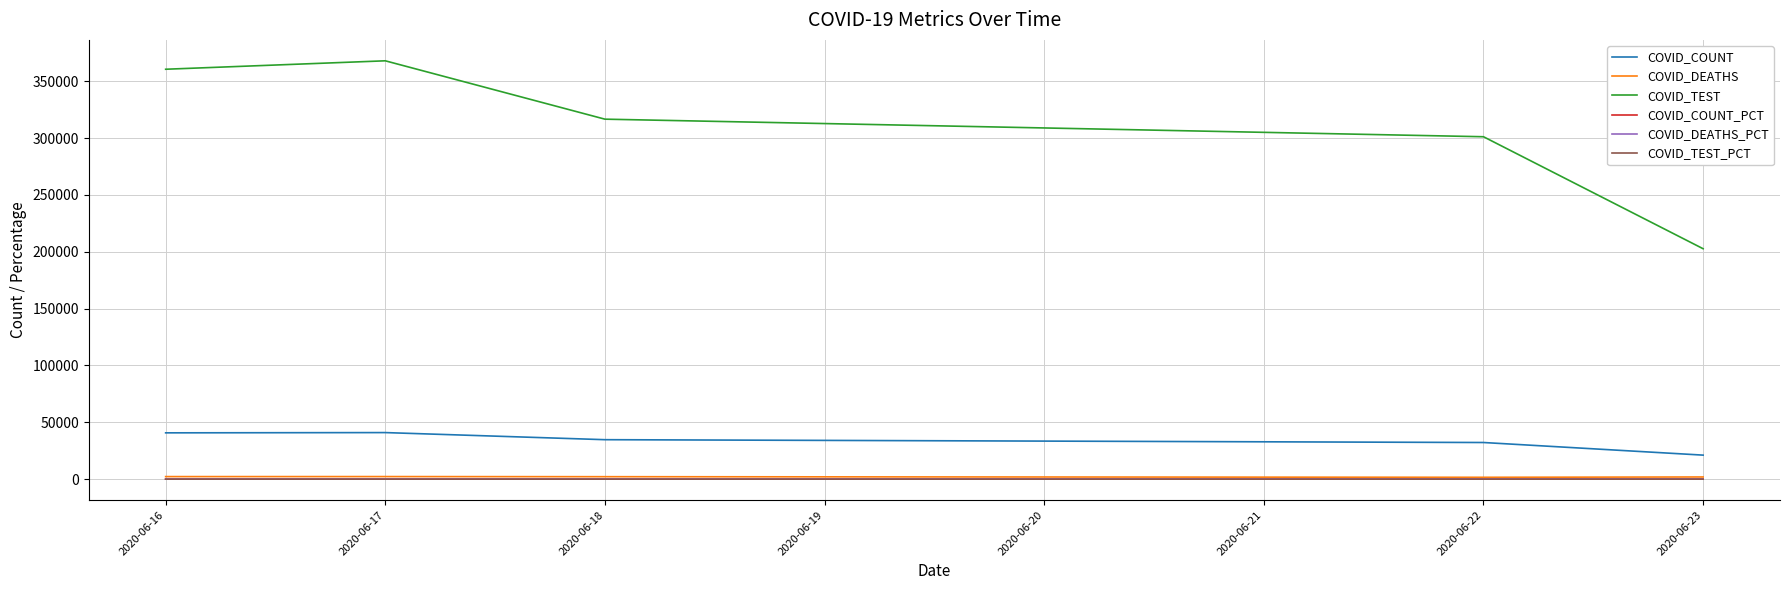

What is the spread (max minus min) of values at 2020-06-16?

360550.6